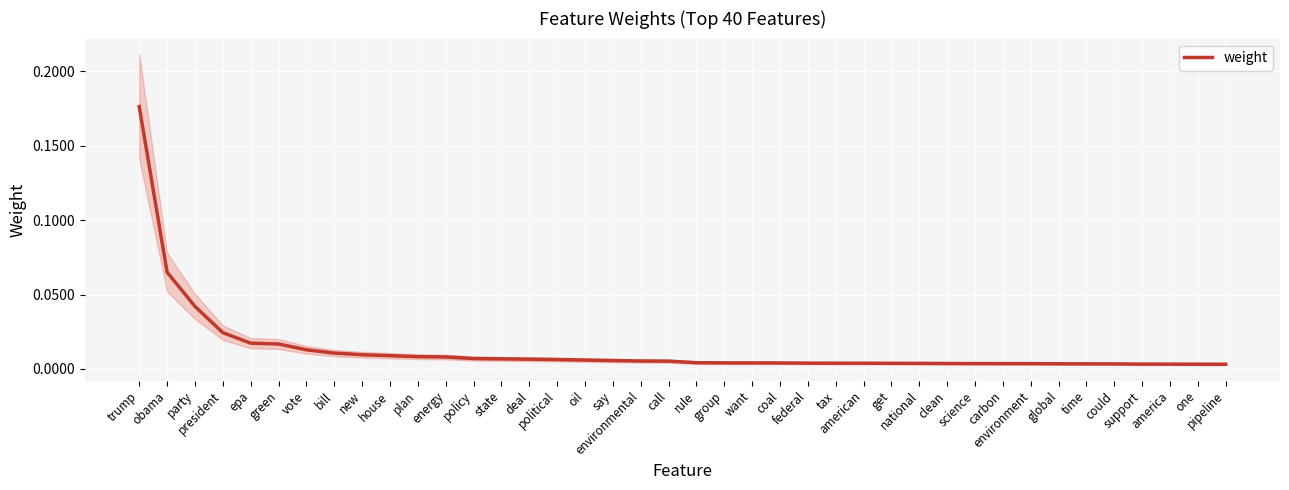

Which category has the highest value across all series?

trump